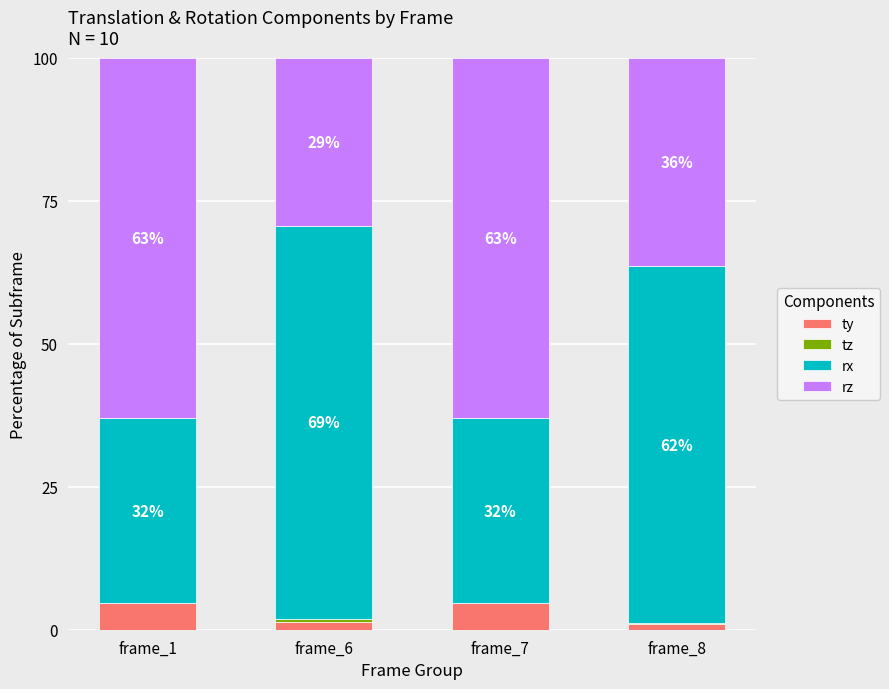

What is the difference between the maximum and minimum values in the rx series?

36.5